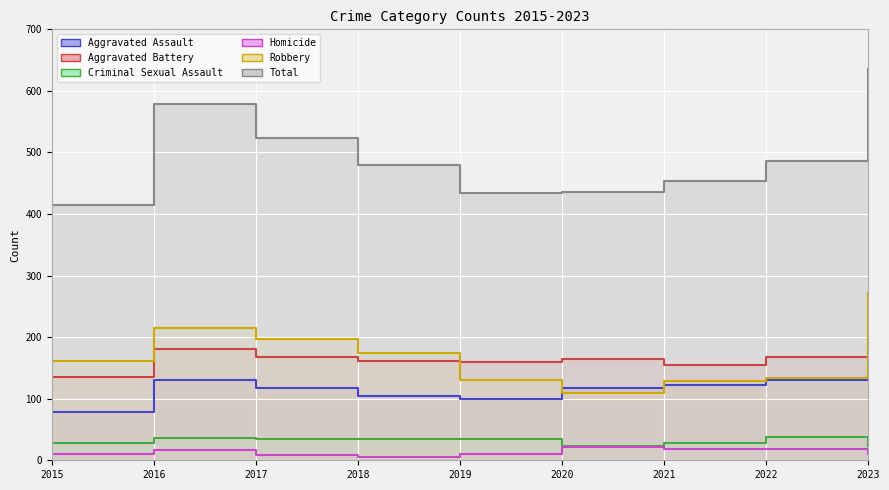

Read the Aggravated Battery value at 2015, to the nearest 5.

135